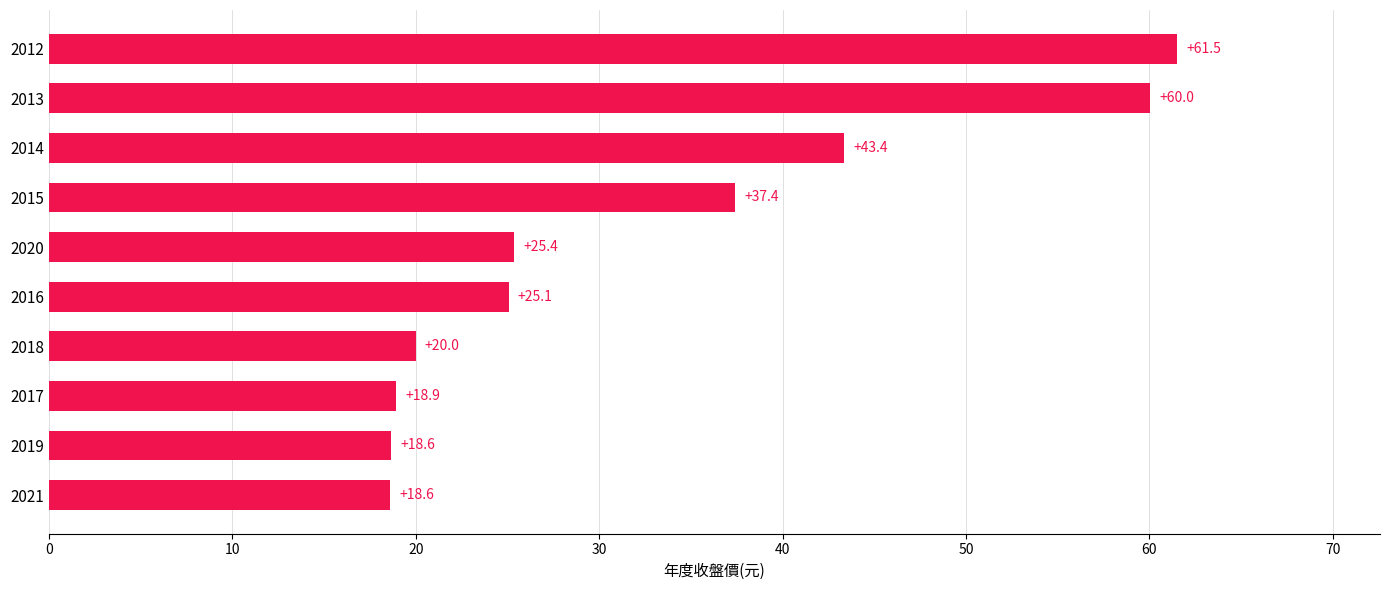

Between 2021 and 2013, which is larger?

2013